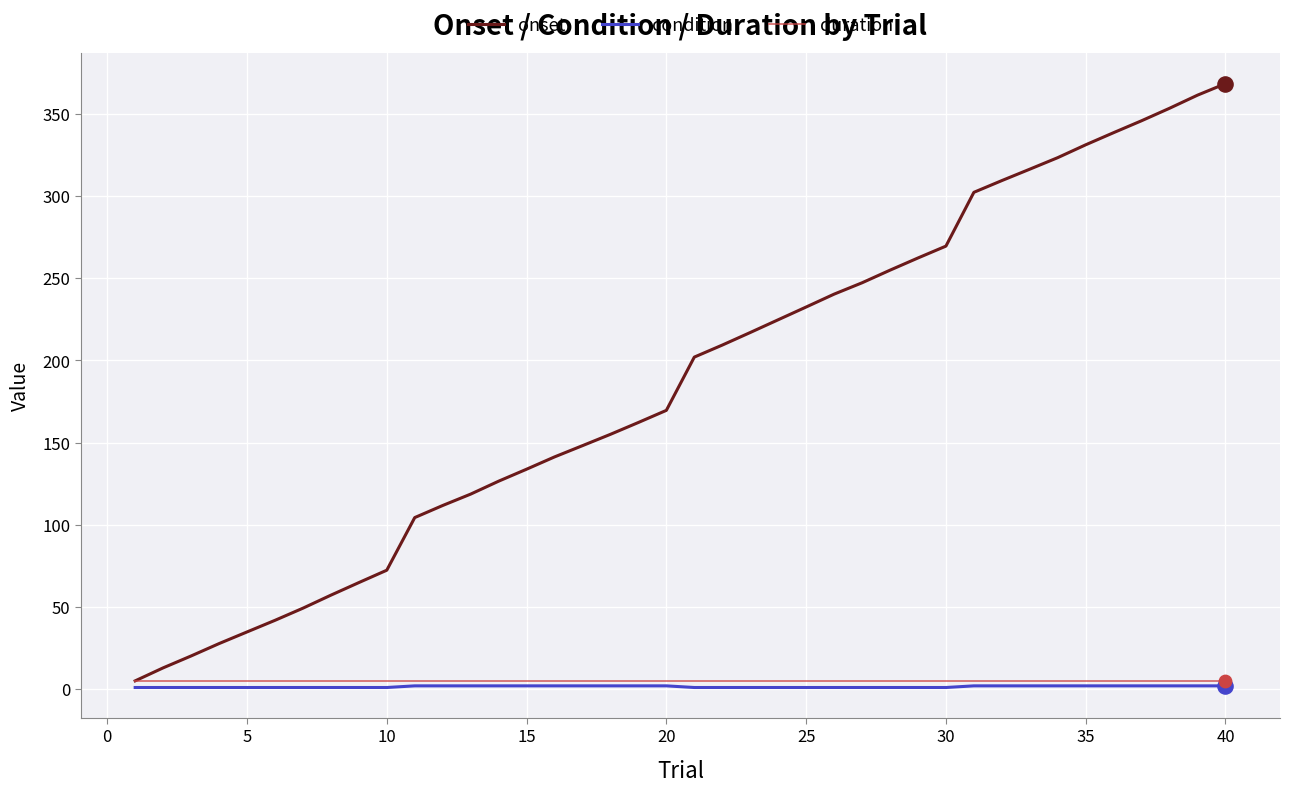

Which series has the largest range (max minus min)?

onset